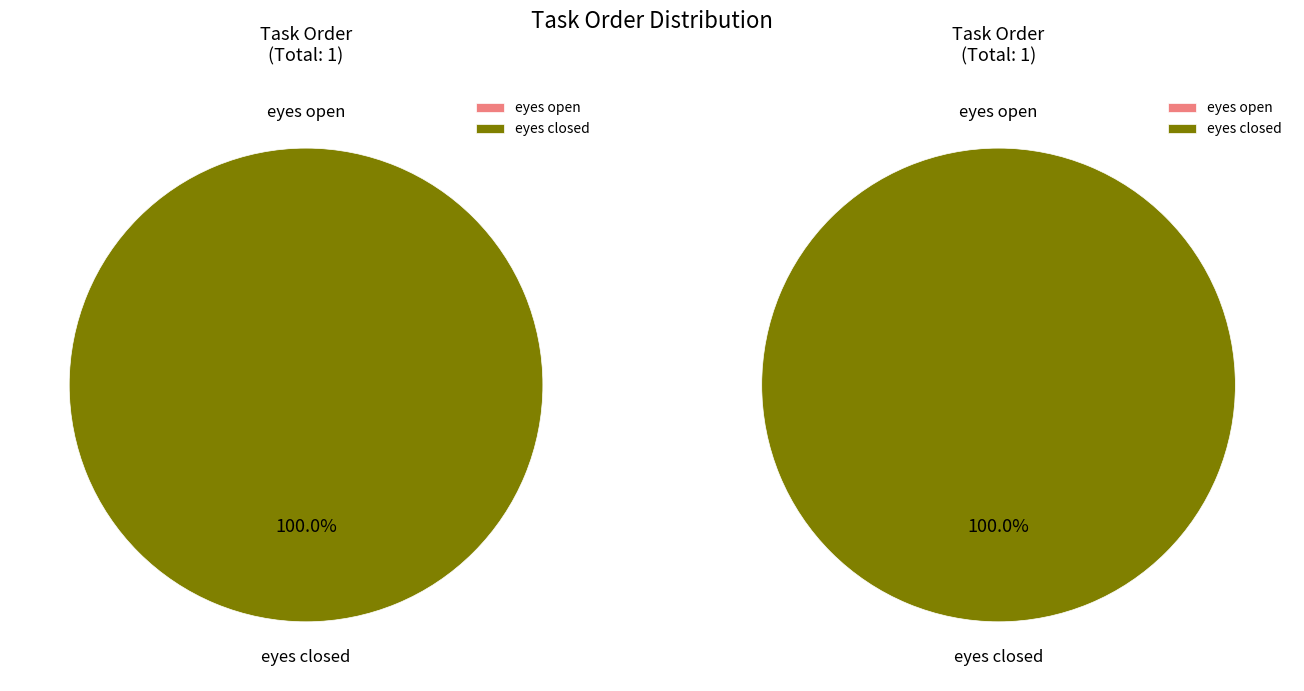

Does any single category account for the majority?

Yes